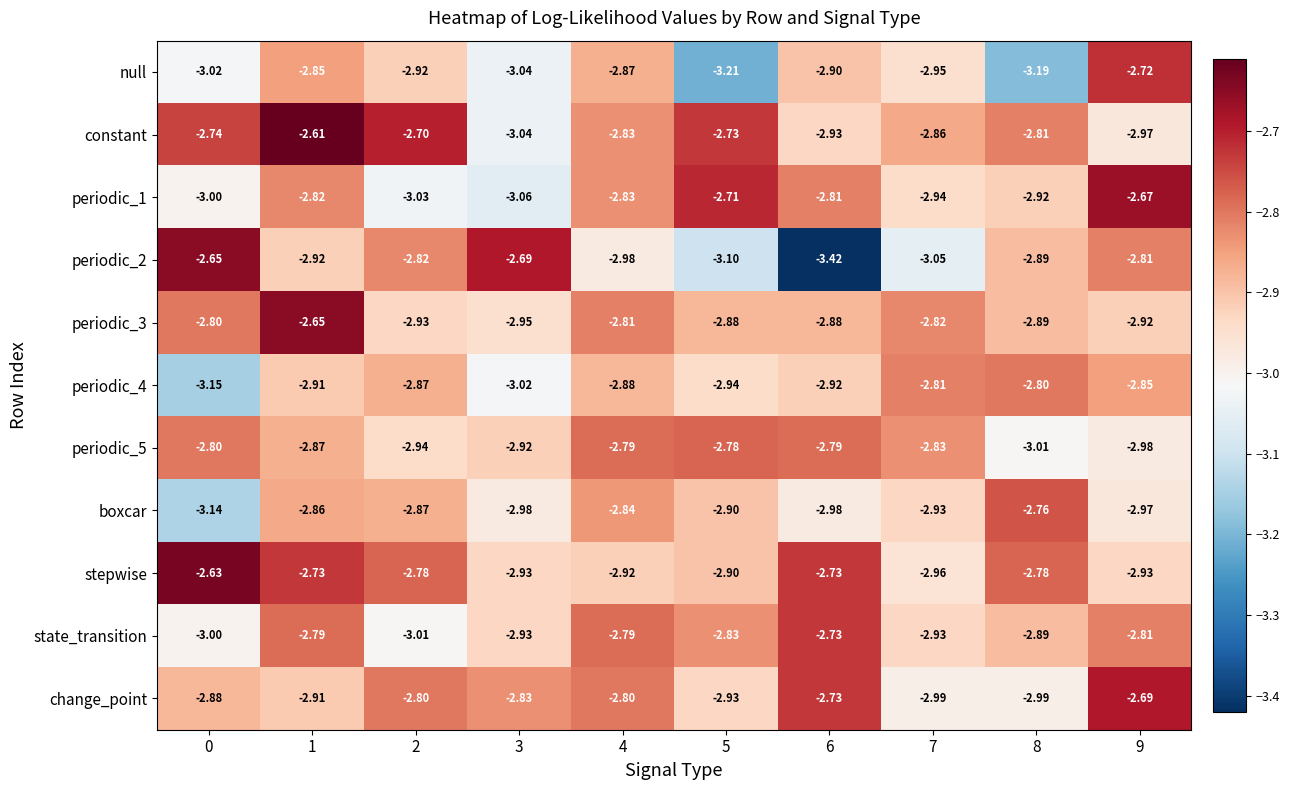

Is the value of periodic_1 at 8 greater than the value of stepwise at 7?

Yes